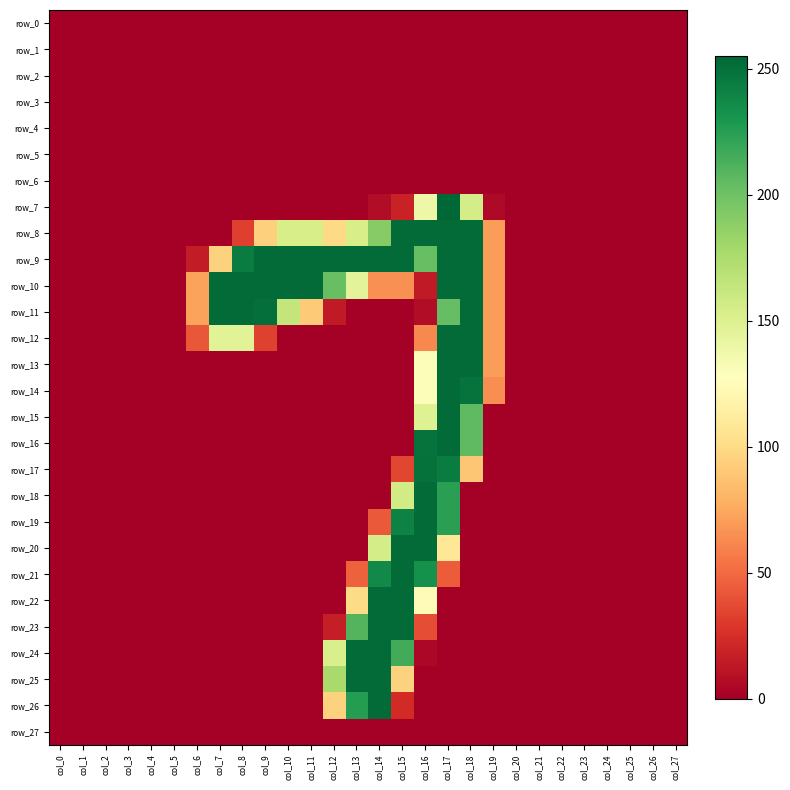

Reading left to right, what are all the values shown in this chart?

row_0: 0	0	0	0	0	0	0	0	0	0	0	0	0	0	0	0	0	0	0	0	0	0	0	0	0	0	0	0
row_1: 0	0	0	0	0	0	0	0	0	0	0	0	0	0	0	0	0	0	0	0	0	0	0	0	0	0	0	0
row_2: 0	0	0	0	0	0	0	0	0	0	0	0	0	0	0	0	0	0	0	0	0	0	0	0	0	0	0	0
row_3: 0	0	0	0	0	0	0	0	0	0	0	0	0	0	0	0	0	0	0	0	0	0	0	0	0	0	0	0
row_4: 0	0	0	0	0	0	0	0	0	0	0	0	0	0	0	0	0	0	0	0	0	0	0	0	0	0	0	0
row_5: 0	0	0	0	0	0	0	0	0	0	0	0	0	0	0	0	0	0	0	0	0	0	0	0	0	0	0	0
row_6: 0	0	0	0	0	0	0	0	0	0	0	0	0	0	0	0	0	0	0	0	0	0	0	0	0	0	0	0
row_7: 0	0	0	0	0	0	0	0	0	0	0	0	0	0	7	18	139	255	155	5	0	0	0	0	0	0	0	0
row_8: 0	0	0	0	0	0	0	0	32	94	154	154	99	154	191	253	253	253	253	70	0	0	0	0	0	0	0	0
row_9: 0	0	0	0	0	0	15	95	244	253	253	253	253	253	253	253	203	253	253	70	0	0	0	0	0	0	0	0
row_10: 0	0	0	0	0	0	72	253	253	253	253	253	203	146	65	65	14	253	253	70	0	0	0	0	0	0	0	0
row_11: 0	0	0	0	0	0	72	253	253	251	164	91	14	0	0	0	7	204	253	70	0	0	0	0	0	0	0	0
row_12: 0	0	0	0	0	0	42	147	147	33	0	0	0	0	0	0	62	253	253	70	0	0	0	0	0	0	0	0
row_13: 0	0	0	0	0	0	0	0	0	0	0	0	0	0	0	0	130	253	253	70	0	0	0	0	0	0	0	0
row_14: 0	0	0	0	0	0	0	0	0	0	0	0	0	0	0	0	130	253	249	64	0	0	0	0	0	0	0	0
row_15: 0	0	0	0	0	0	0	0	0	0	0	0	0	0	0	0	149	253	206	0	0	0	0	0	0	0	0	0
row_16: 0	0	0	0	0	0	0	0	0	0	0	0	0	0	0	0	249	253	206	0	0	0	0	0	0	0	0	0
row_17: 0	0	0	0	0	0	0	0	0	0	0	0	0	0	0	35	250	244	89	0	0	0	0	0	0	0	0	0
row_18: 0	0	0	0	0	0	0	0	0	0	0	0	0	0	0	157	253	224	0	0	0	0	0	0	0	0	0	0
row_19: 0	0	0	0	0	0	0	0	0	0	0	0	0	0	43	241	253	224	0	0	0	0	0	0	0	0	0	0
row_20: 0	0	0	0	0	0	0	0	0	0	0	0	0	0	155	253	253	108	0	0	0	0	0	0	0	0	0	0
row_21: 0	0	0	0	0	0	0	0	0	0	0	0	0	46	237	253	233	44	0	0	0	0	0	0	0	0	0	0
row_22: 0	0	0	0	0	0	0	0	0	0	0	0	0	100	253	253	124	0	0	0	0	0	0	0	0	0	0	0
row_23: 0	0	0	0	0	0	0	0	0	0	0	0	16	210	253	253	38	0	0	0	0	0	0	0	0	0	0	0
row_24: 0	0	0	0	0	0	0	0	0	0	0	0	153	253	253	216	4	0	0	0	0	0	0	0	0	0	0	0
row_25: 0	0	0	0	0	0	0	0	0	0	0	0	177	253	253	95	0	0	0	0	0	0	0	0	0	0	0	0
row_26: 0	0	0	0	0	0	0	0	0	0	0	0	95	226	253	23	0	0	0	0	0	0	0	0	0	0	0	0
row_27: 0	0	0	0	0	0	0	0	0	0	0	0	0	0	0	0	0	0	0	0	0	0	0	0	0	0	0	0